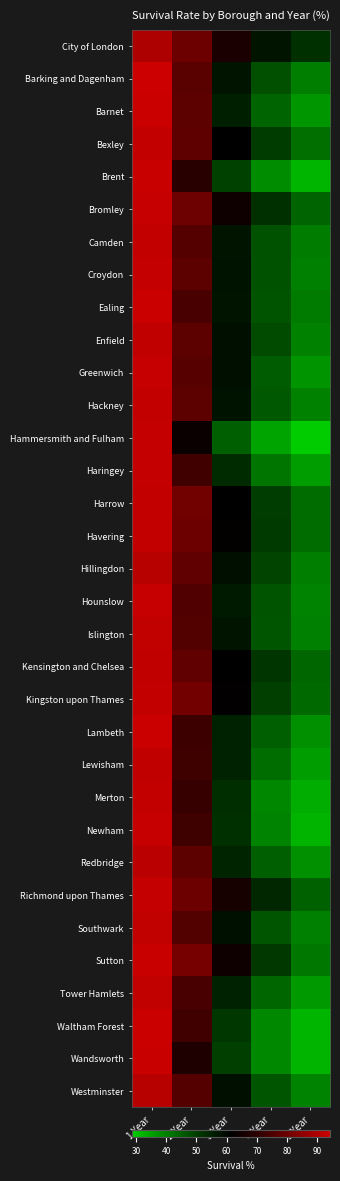

Which series has the largest range (max minus min)?

Hammersmith and Fulham